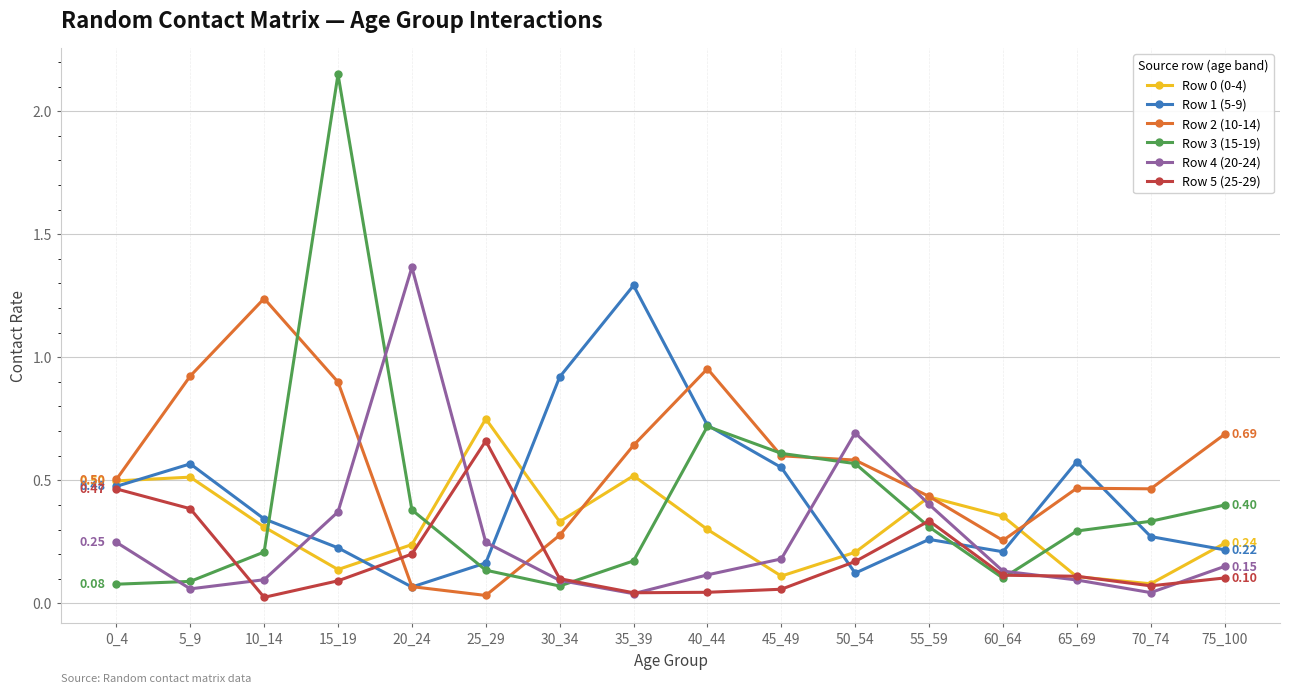

At how many categories does at least one series exceed 0?

16